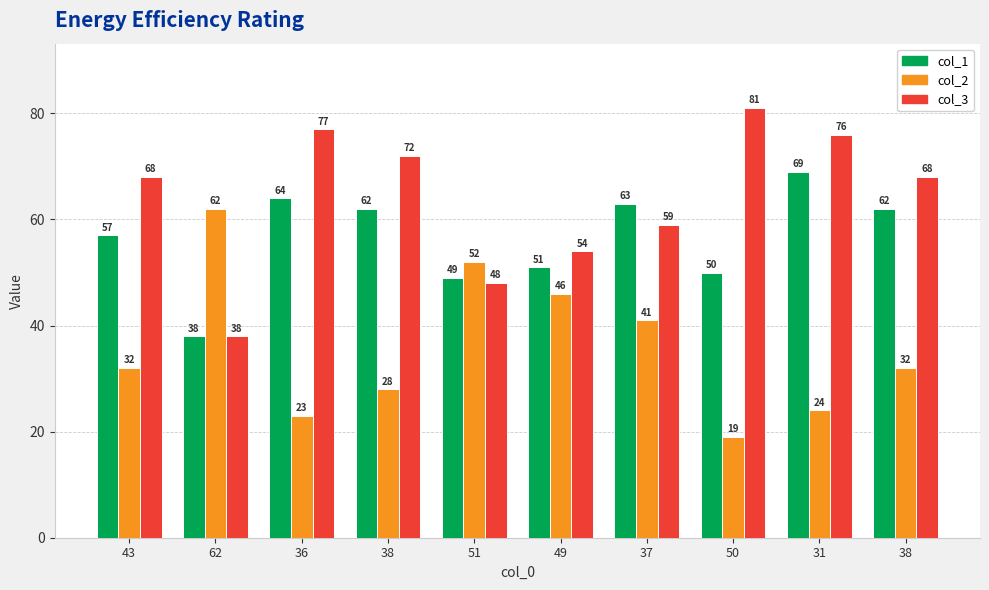

What are all the series names shown in the legend?

col_1, col_2, col_3